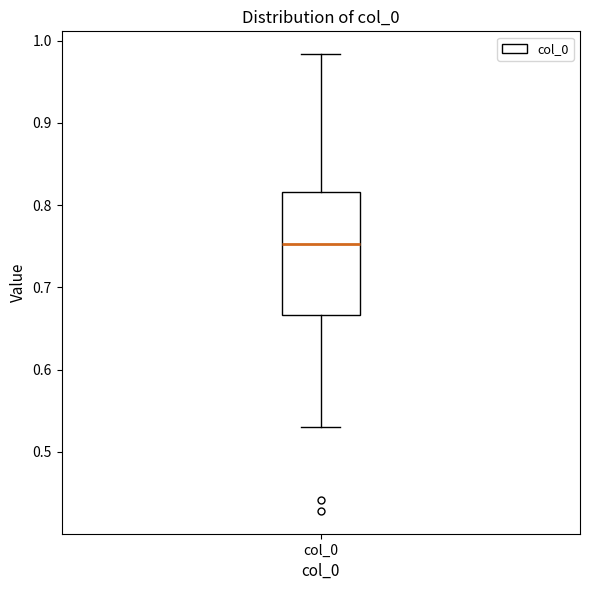

Read this box plot against the y-axis: the position of the median line, the range covered by the box, and the ends of both whiskers. The values are not printed on the chart, so give them approximately, as read against the axis.

median 0.75, box 0.67 to 0.82, whiskers 0.53 to 0.98